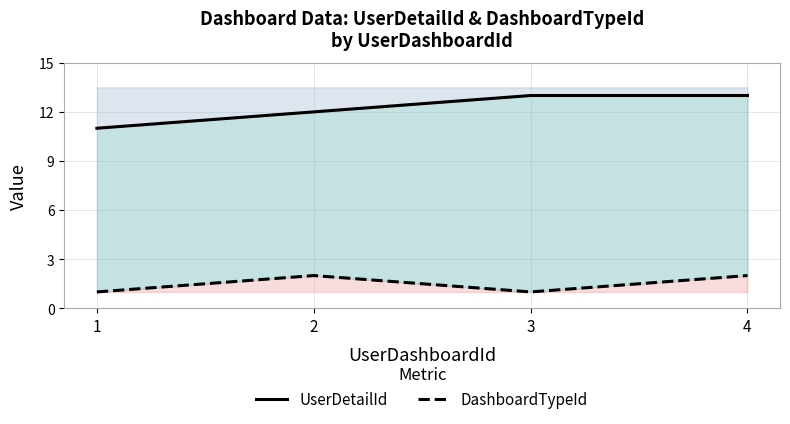

What is the value of the UserDetailId point at the 1st from the left?

11